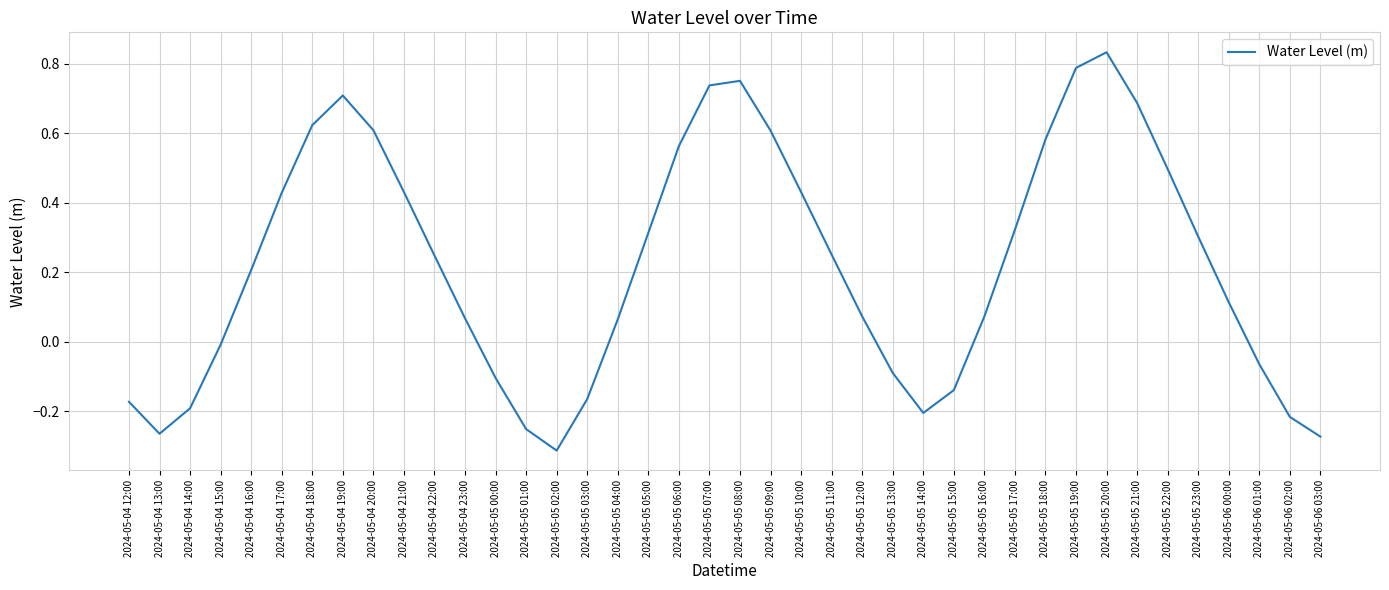

What is the change in value from 2024-05-05 17:00 to 2024-05-05 19:00?

+0.5